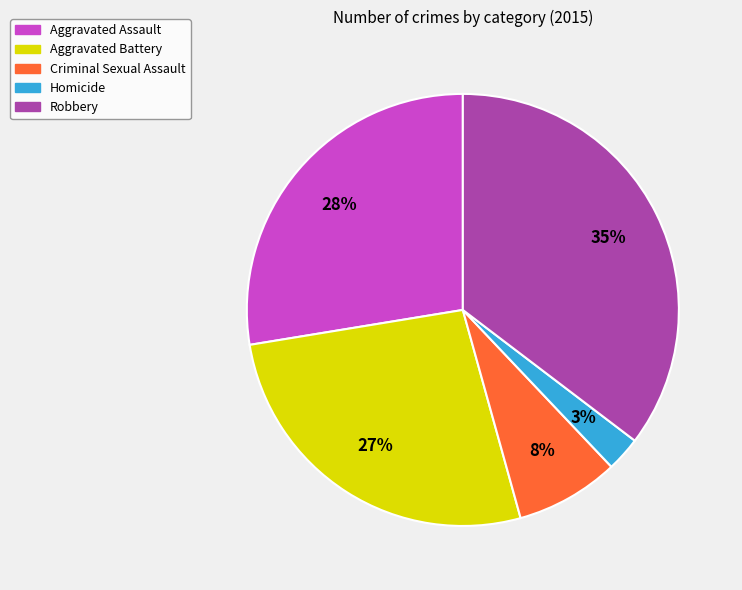

Is there a majority slice in this chart?

No